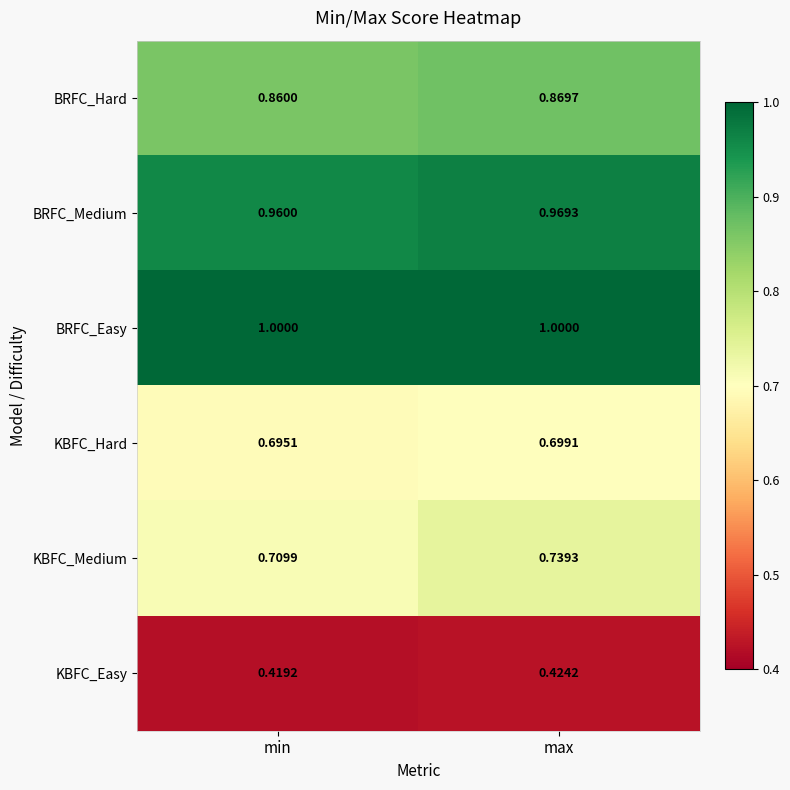

At which category is the sum across all series the highest?

max